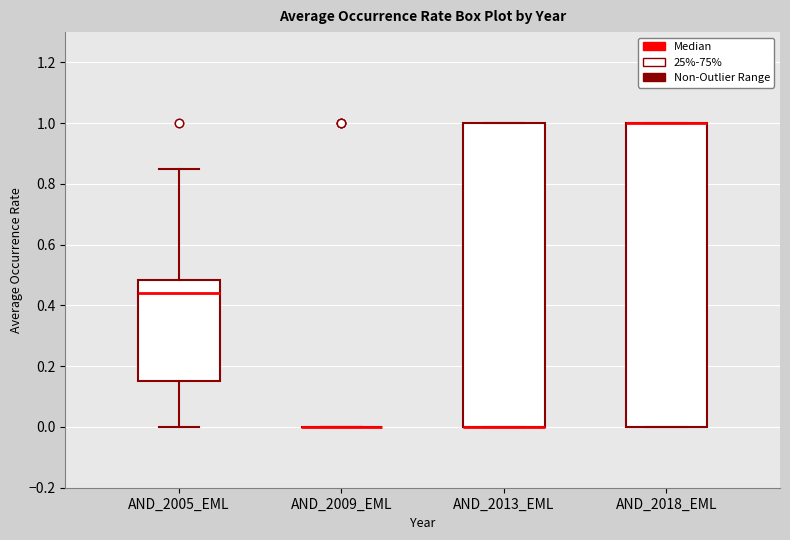

Reading left to right, transcribe this box plot: for each box, give where its median line is, the range the box spans, and where its two whiskers end, as read against the y-axis. The values are not printed on the chart, so give them approximately, as read against the axis.

AND_2005_EML: median 0.44, box 0.16 to 0.48, whiskers 0.00 to 0.84
AND_2009_EML: box collapsed to a line at 0.00, whiskers 0.00 to 0.00
AND_2013_EML: median 0.00 (drawn on the box's lower edge), box 0.00 to 1.00, whiskers 0.00 to 1.00
AND_2018_EML: median 1.00 (drawn on the box's upper edge), box 0.00 to 1.00, whiskers 0.00 to 1.00